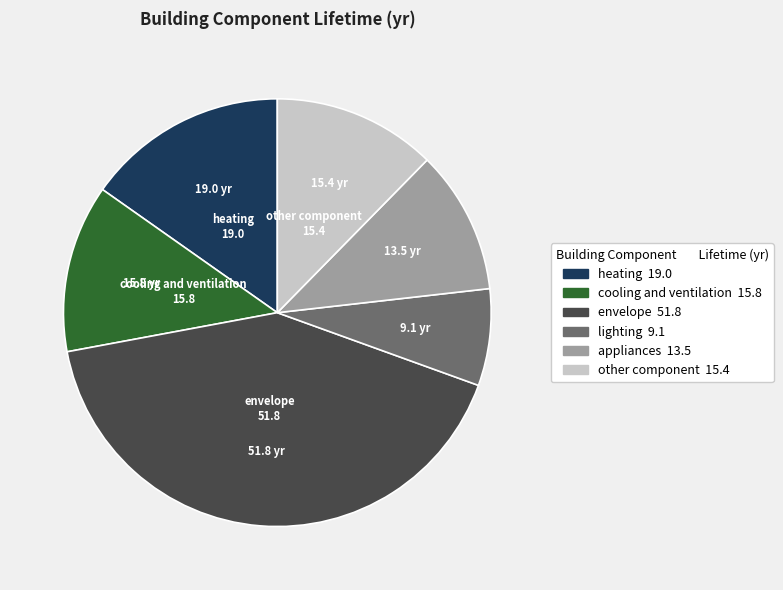

Is there any slice that represents more than half of the pie?

No